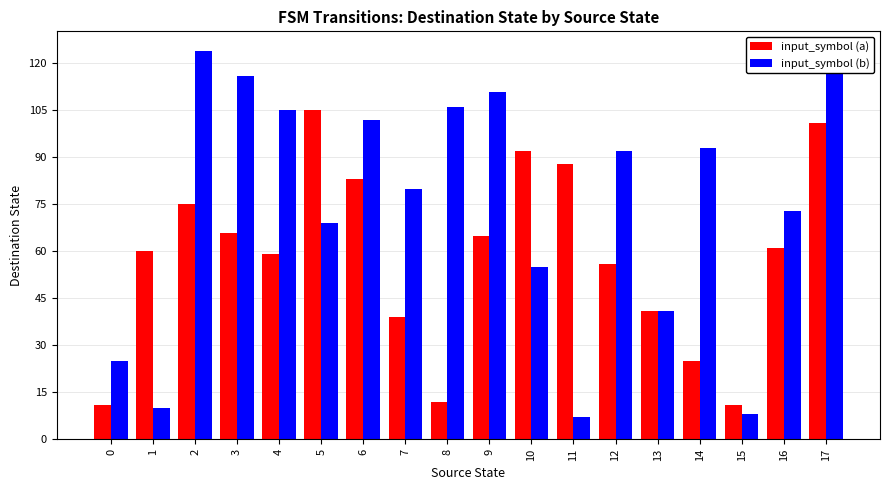

Reading right to left, transcribe all the data shown in this chart.

input_symbol (a): 101	61	11	25	41	56	88	92	65	12	39	83	105	59	66	75	60	11
input_symbol (b): 122	73	8	93	41	92	7	55	111	106	80	102	69	105	116	124	10	25